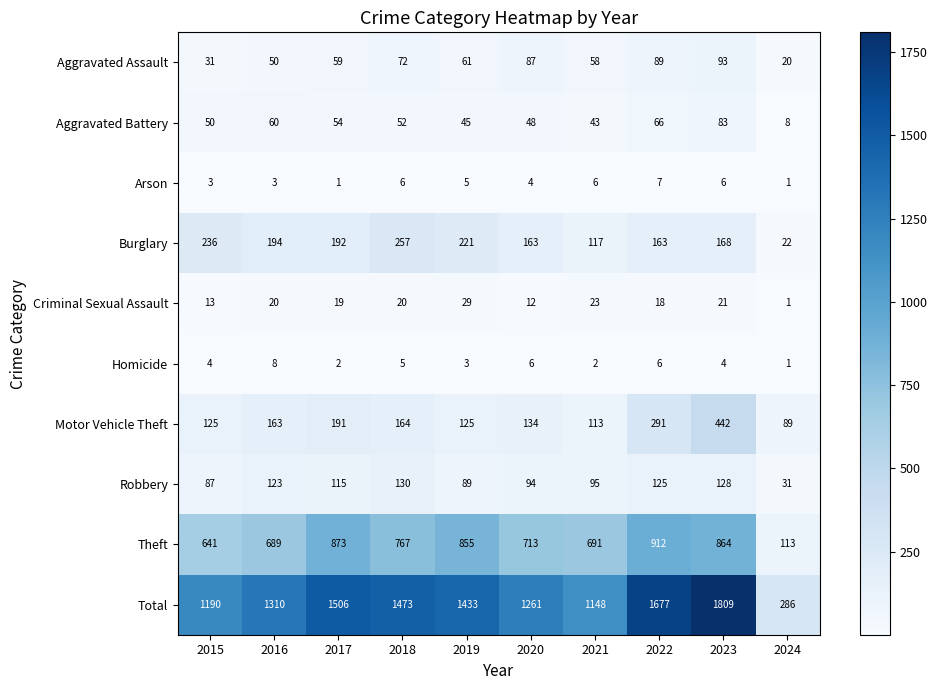

At how many categories does at least one series exceed 1142?

9